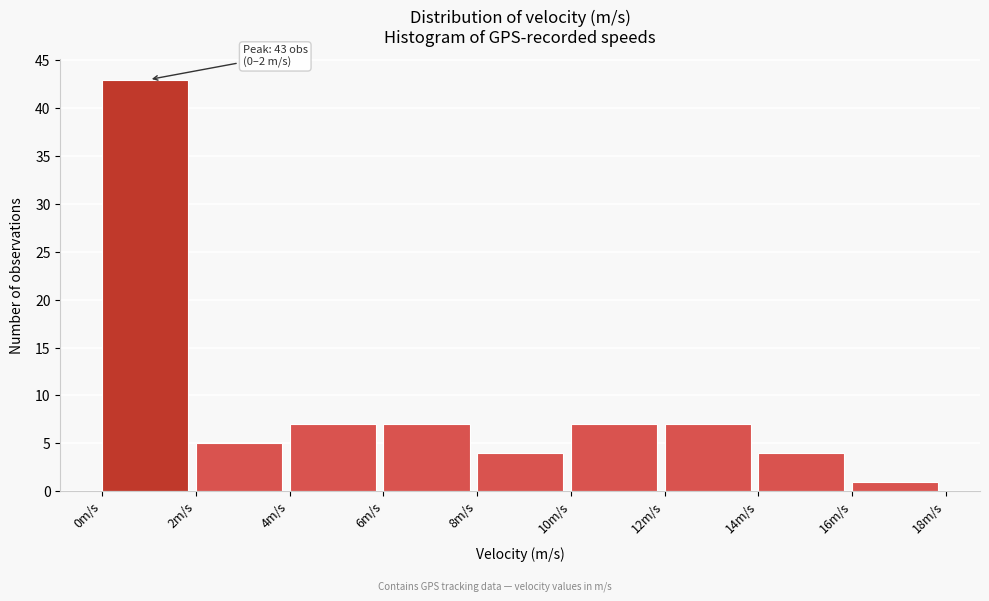

Over which range of the x-axis is the bar tallest?

0 to 2